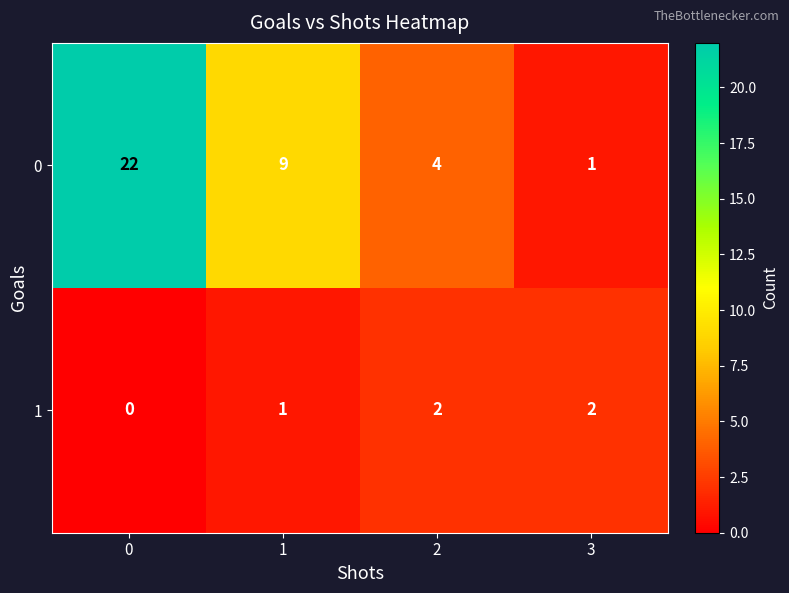

At 3, list the series in order from smallest to largest.

0, 1